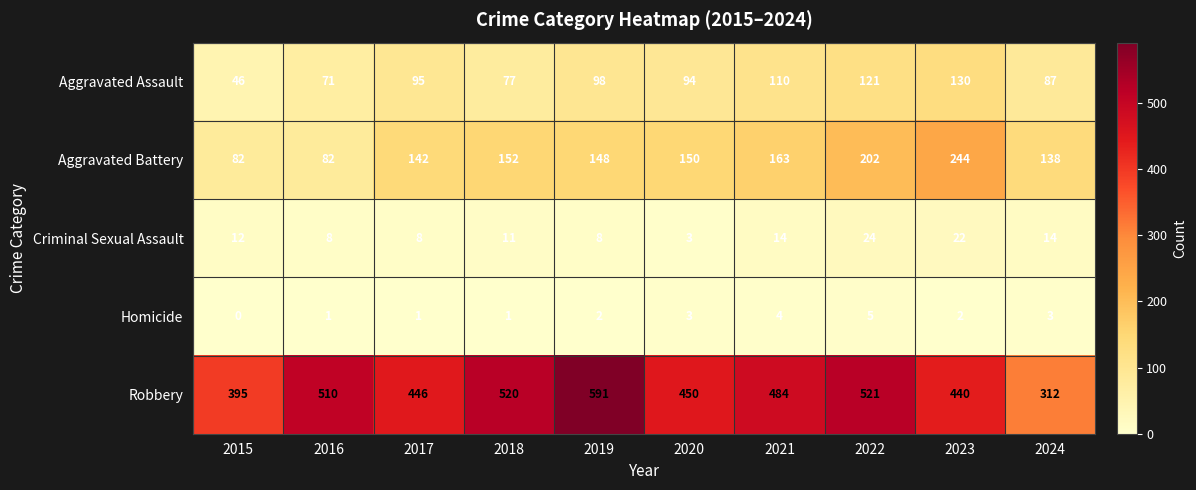

Read the Aggravated Assault value at 2020.

94